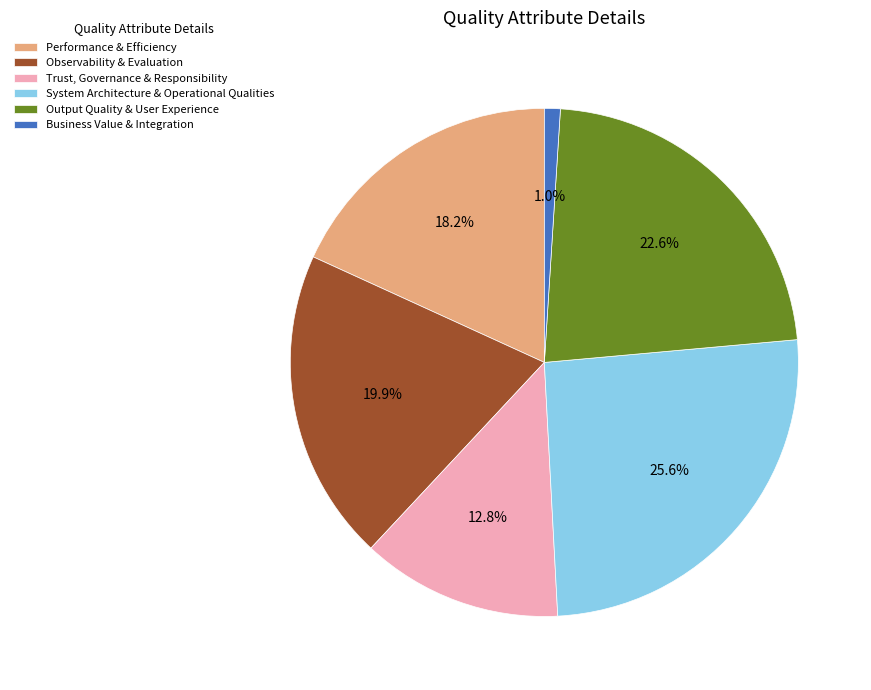

Rank the categories by value from highest to lowest.

System Architecture & Operational Qualities, Output Quality & User Experience, Observability & Evaluation, Performance & Efficiency, Trust, Governance & Responsibility, Business Value & Integration